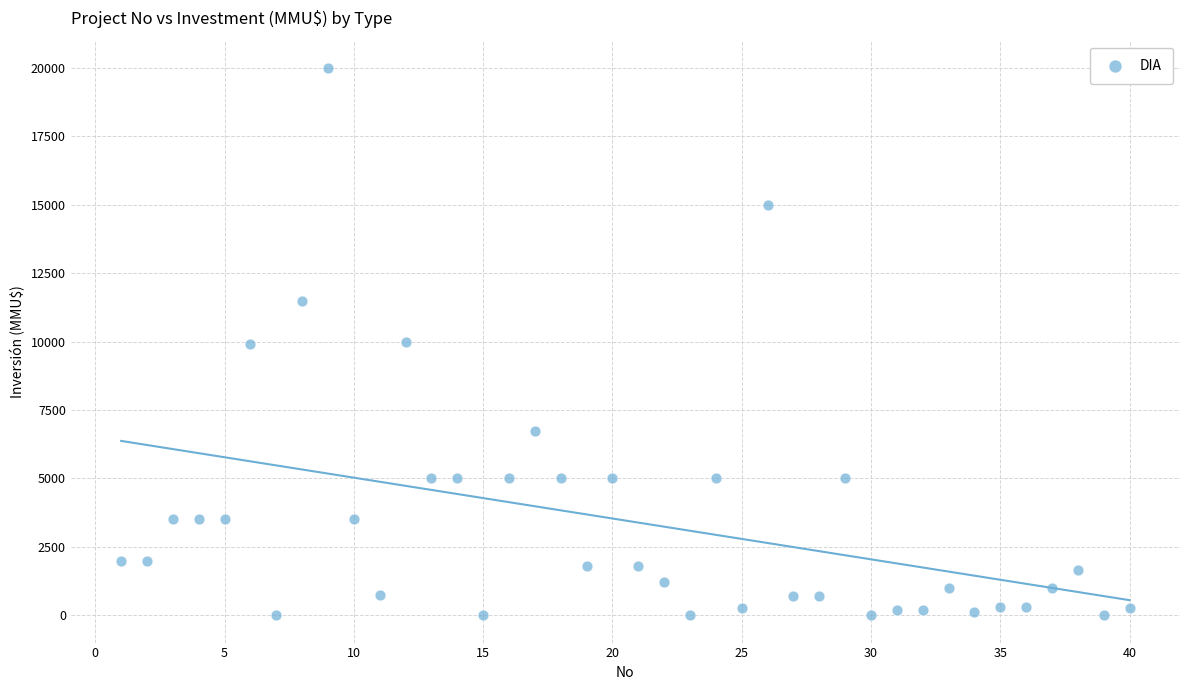

What is the range of X values (max minus min)?

39